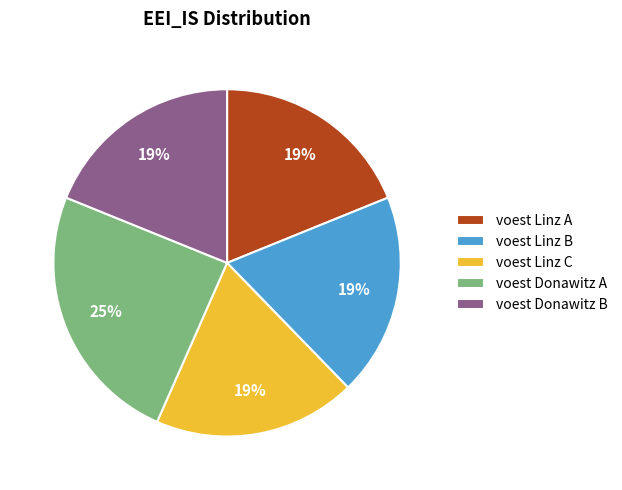

Is it true that voest Linz B is 19% of the pie?

True